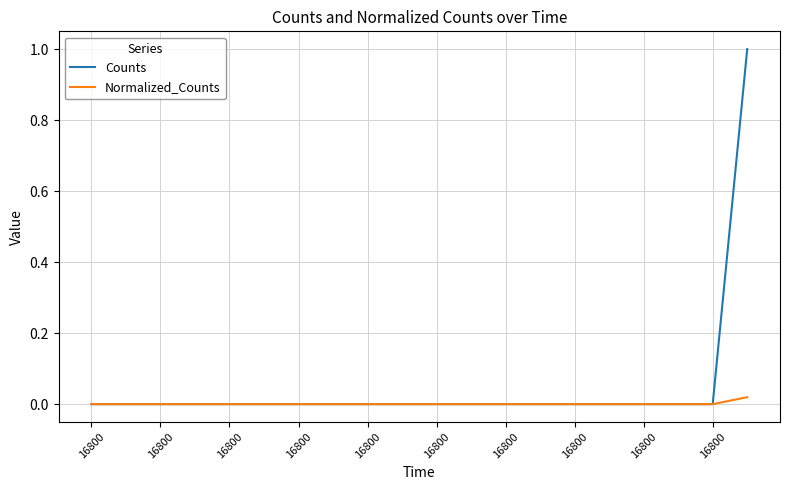

Rank the series by their maximum value, from lowest to highest.

Normalized_Counts, Counts